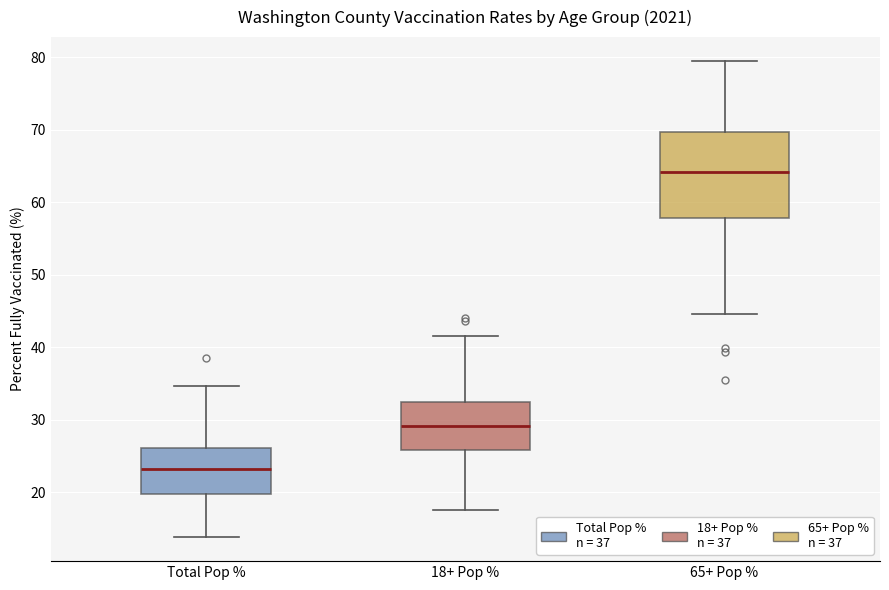

Which box is the tallest, from its lower edge to its upper edge?

65+ Pop %